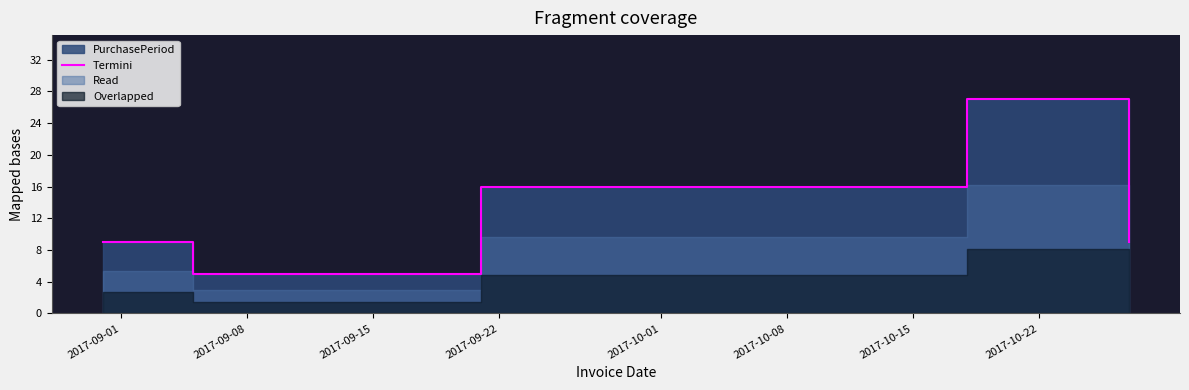

Count the values in the range 9 to 16.

3